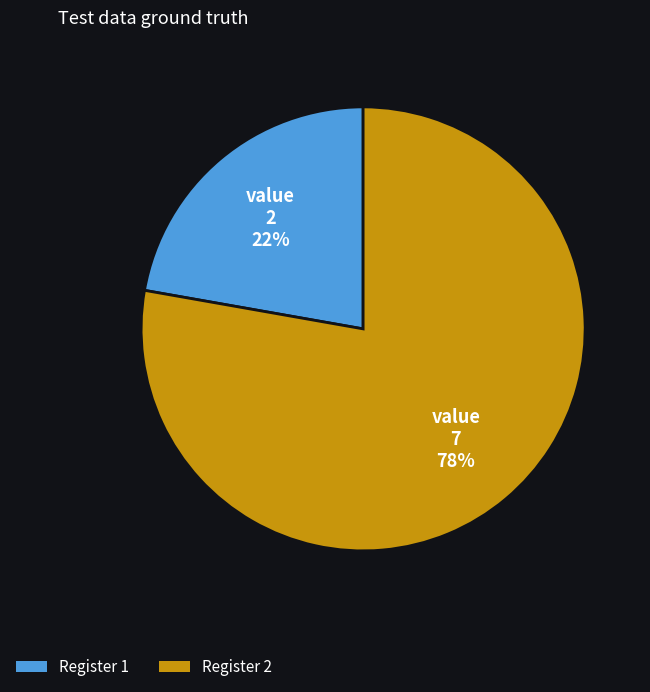

Does any single category account for the majority?

Yes